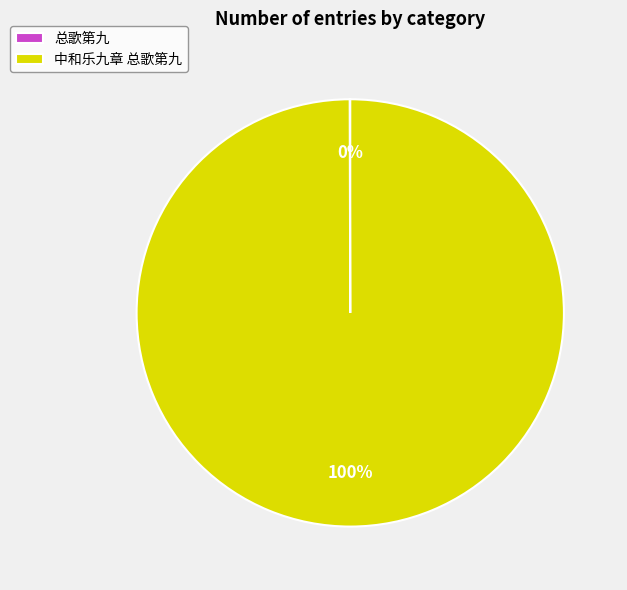

Does any single category account for the majority?

Yes